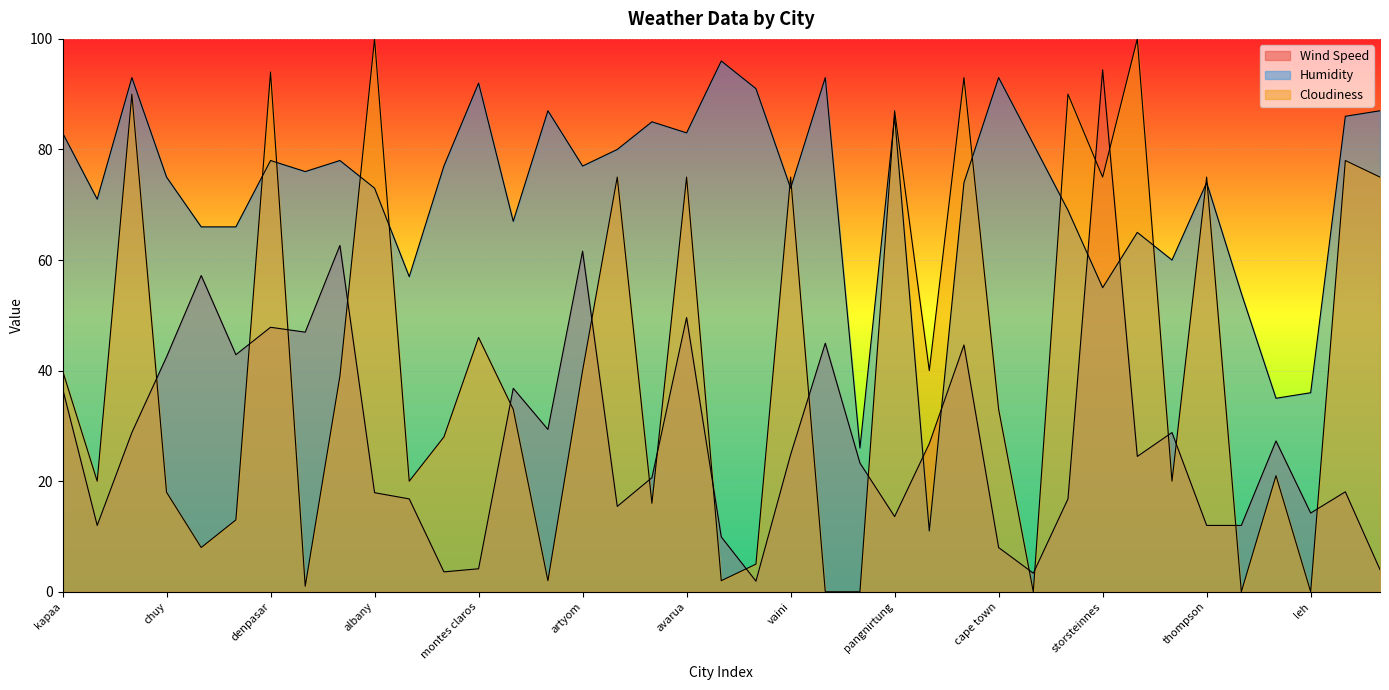

At which label does Wind Speed reach its minimum?

mataura